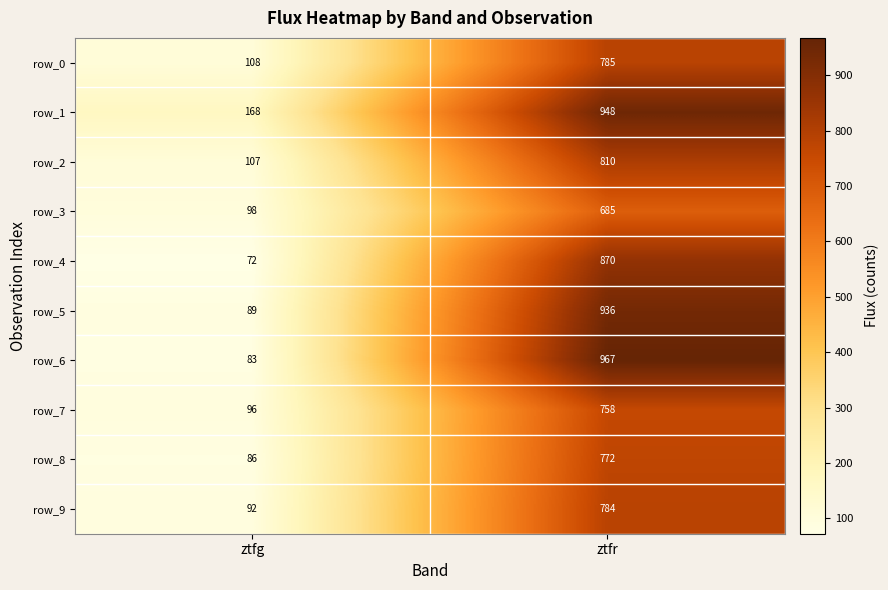

What is the difference between the maximum and minimum values in the row_7 series?

662